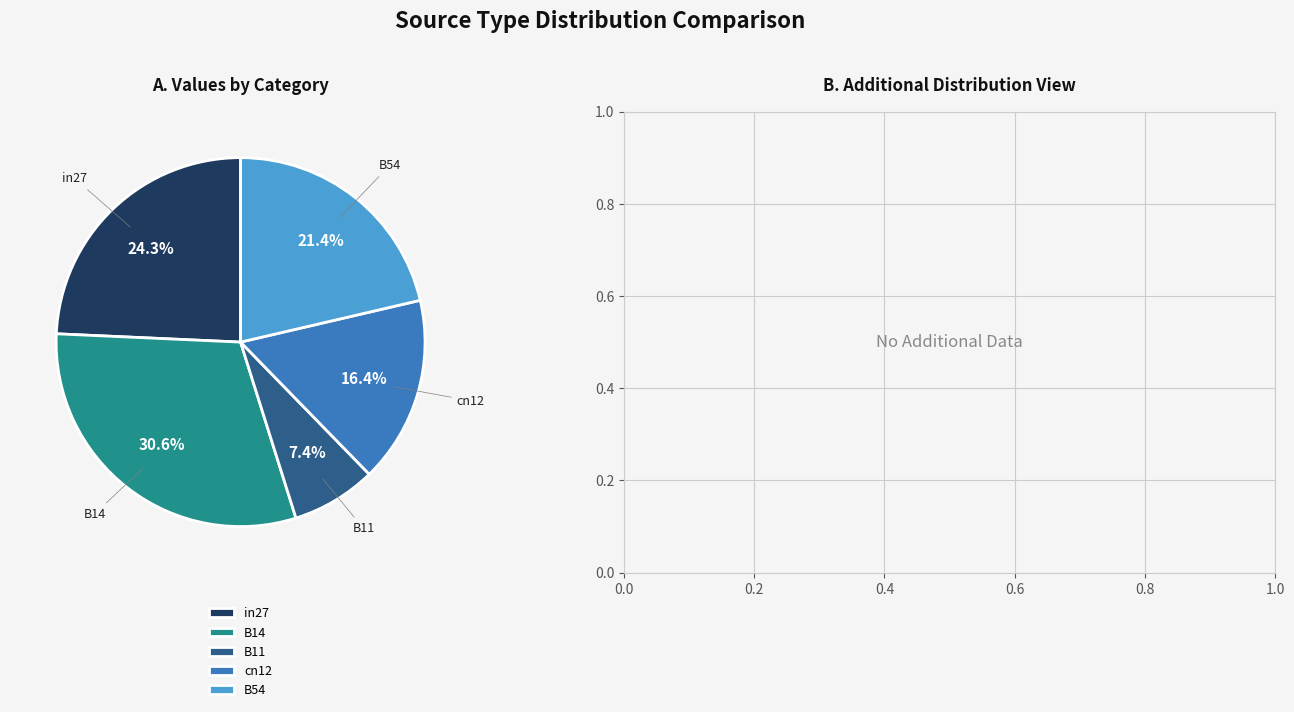

To the nearest percent, what is the combined percentage of cn12 and B11?

24%